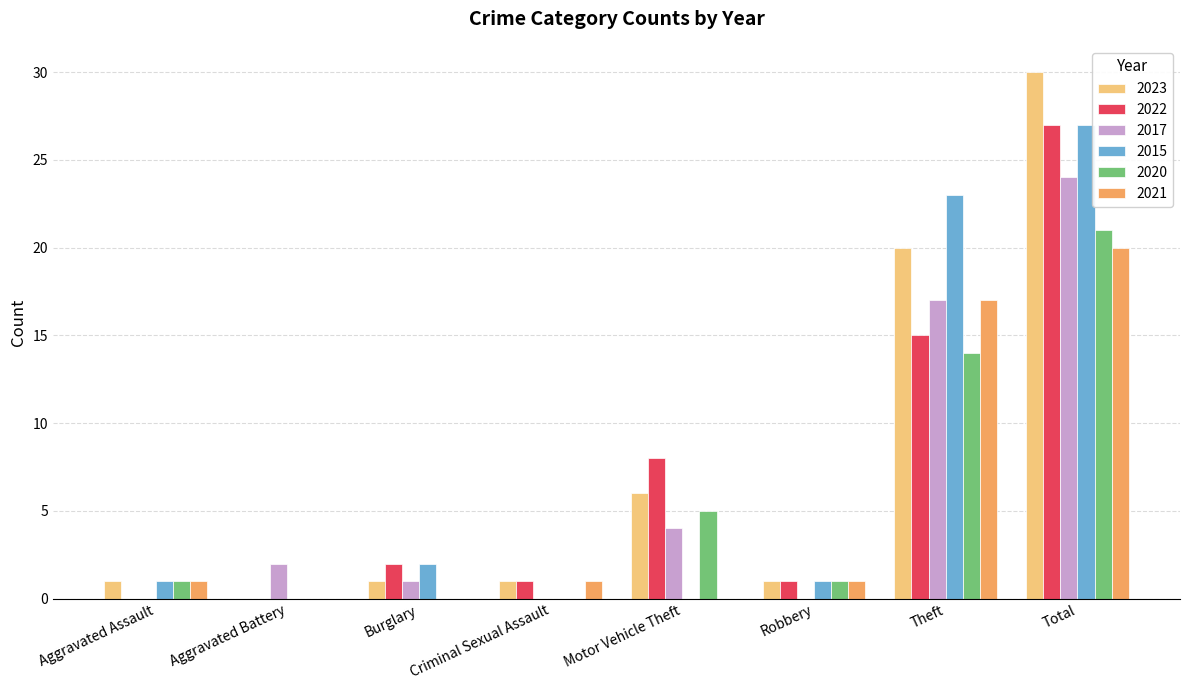

What are all the series names shown in the legend?

2023, 2022, 2017, 2015, 2020, 2021